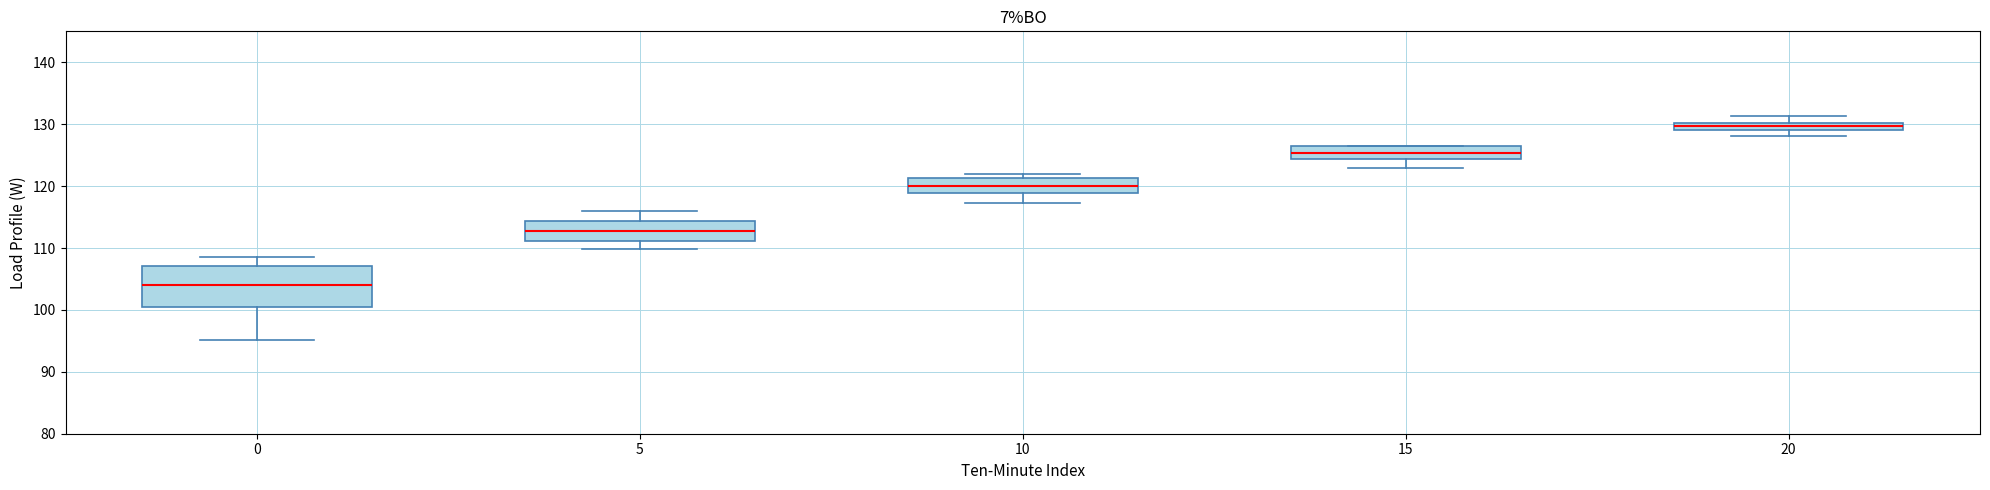

Where does the upper whisker of the box at x = 0 end on the y-axis? The values are not printed on the chart, so give them approximately, as read against the axis.

109